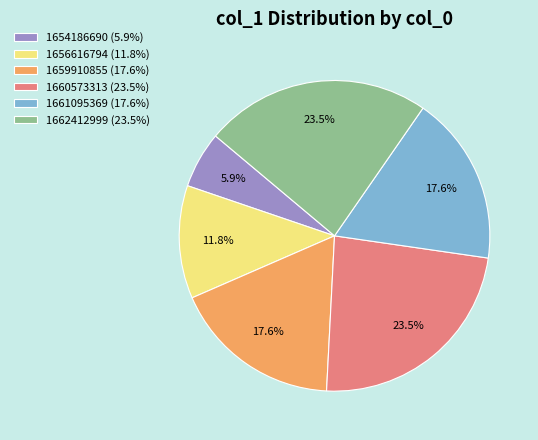

Which slice is the smallest?

1654186690 (5.9%)